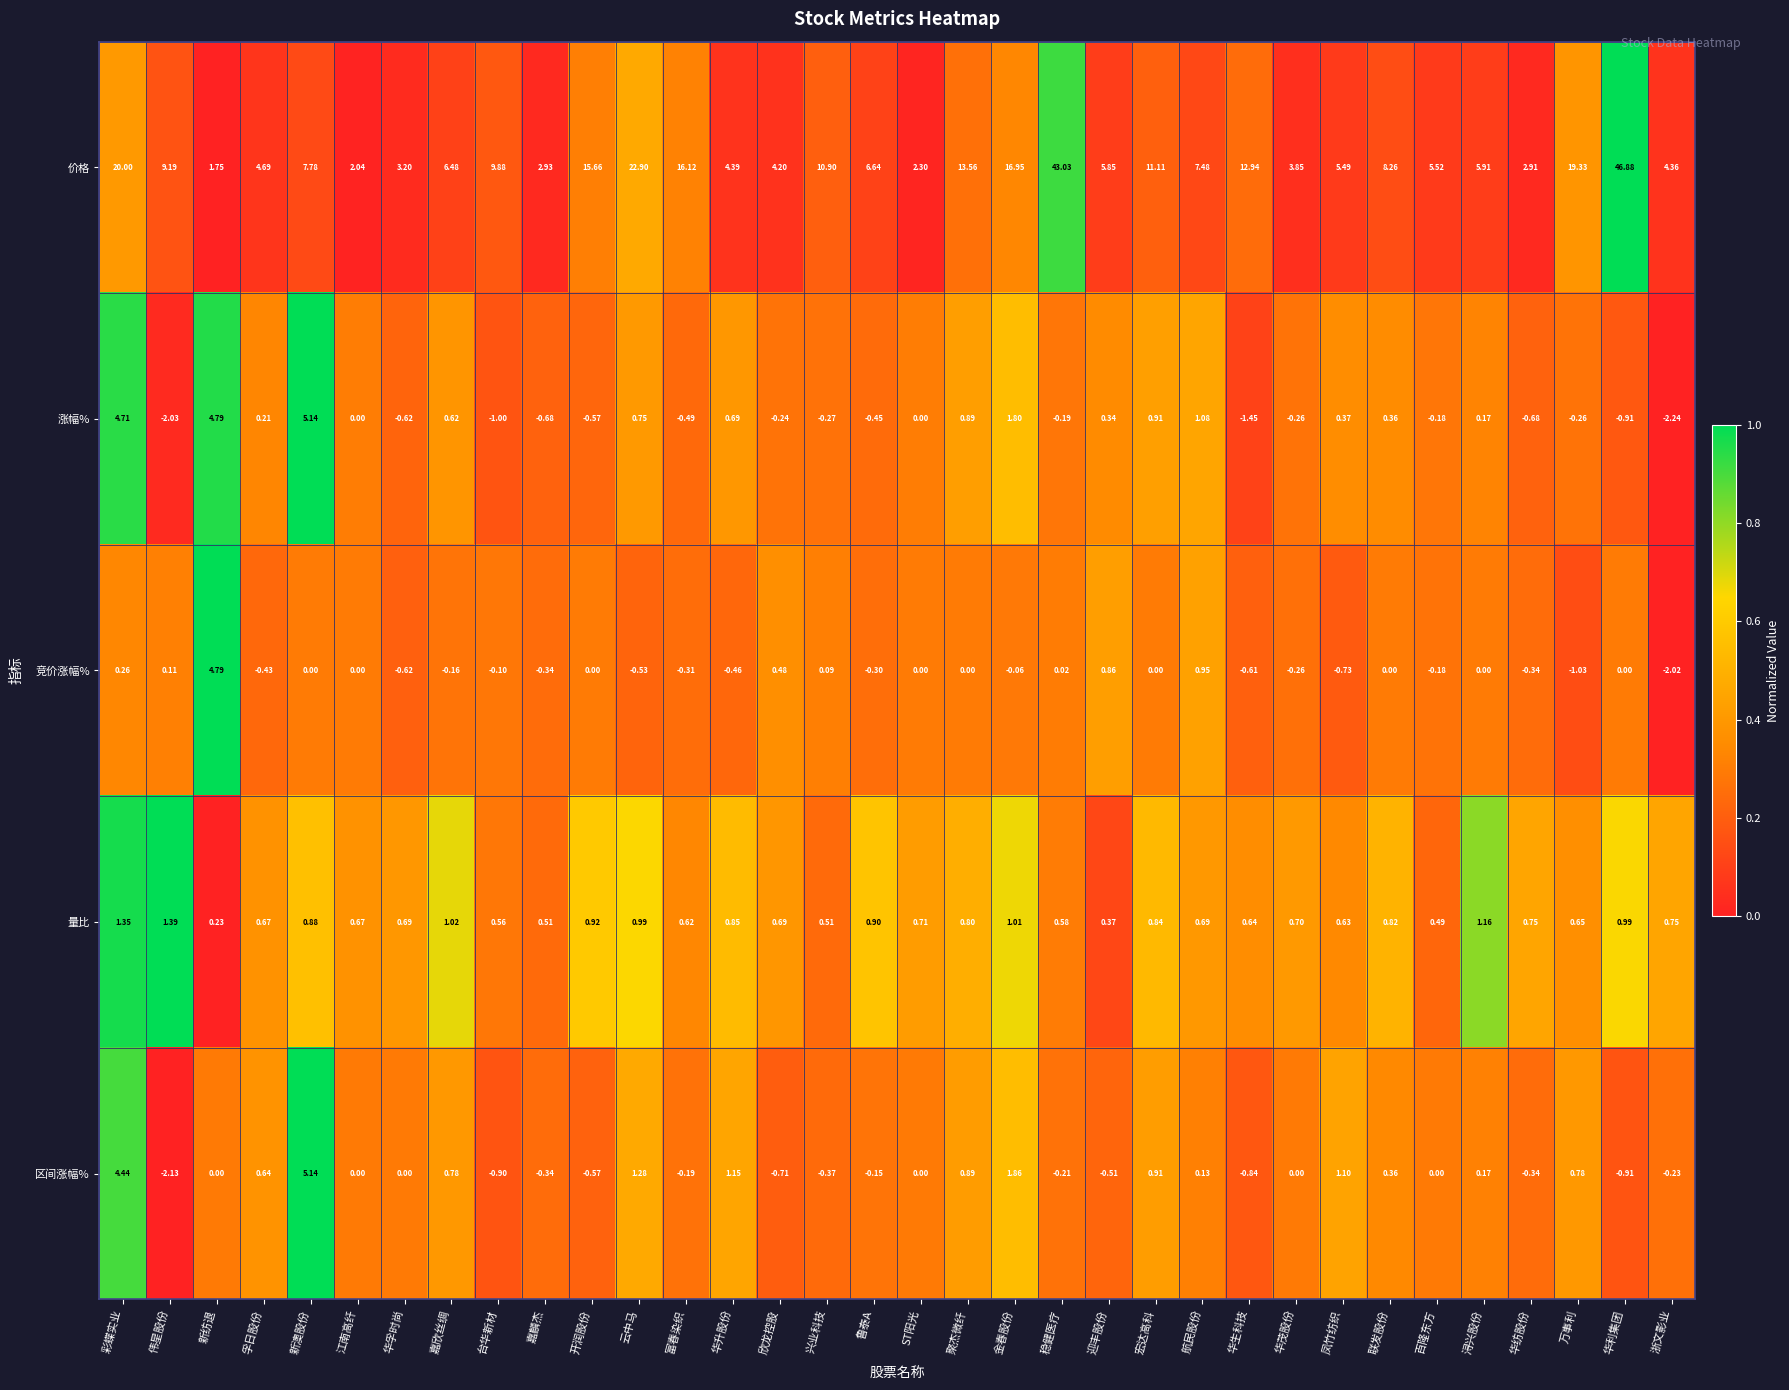

At 云中马, list the series in order from smallest to largest.

竞价涨幅%, 涨幅%, 量比, 区间涨幅%, 价格